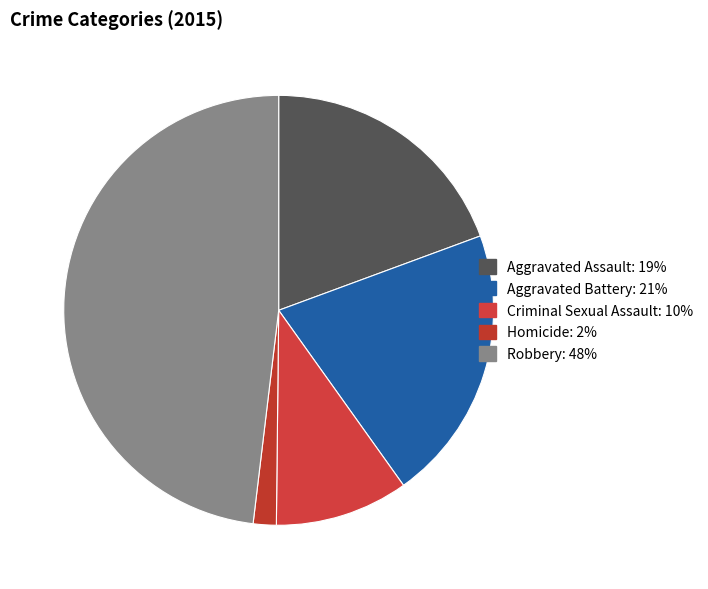

Which slice is the smallest?

Homicide